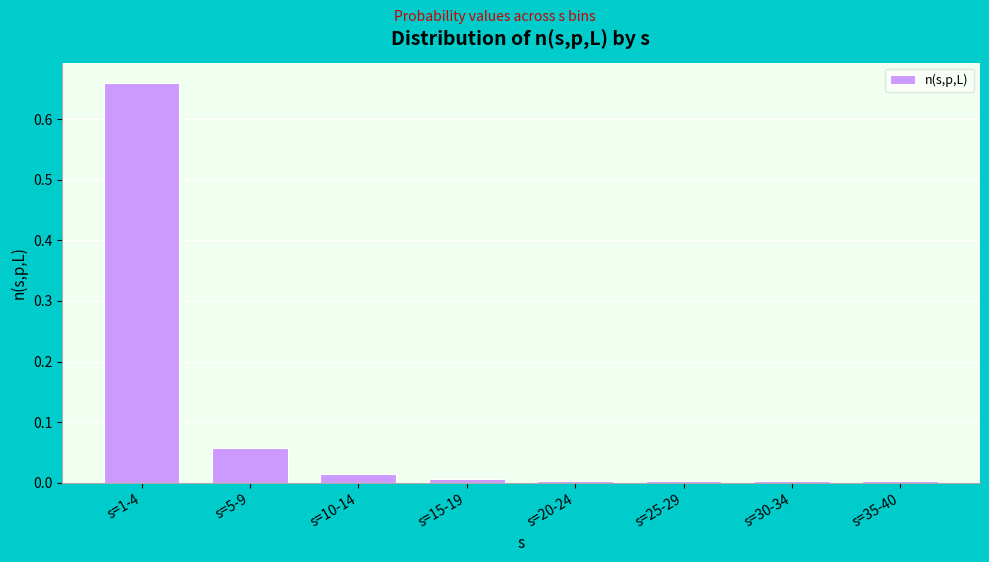

What is the label of the 1st bar from the right?

s=35-40